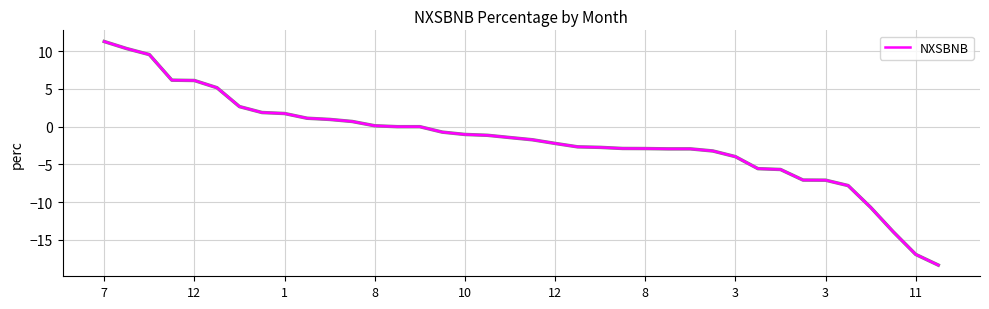

What is the difference between the maximum and minimum values?

29.6